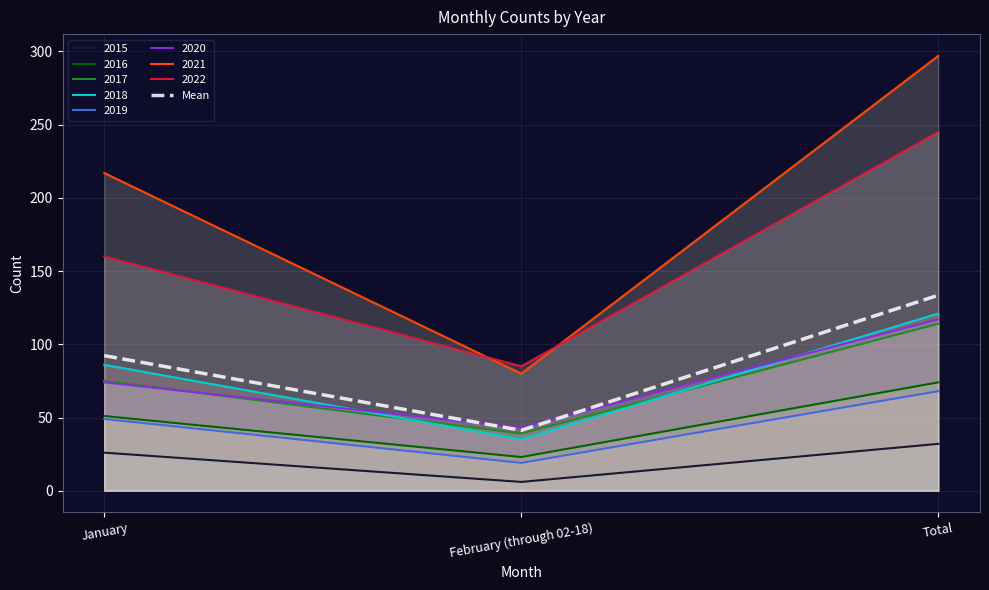

The value at January is 143.5. True or false?

False